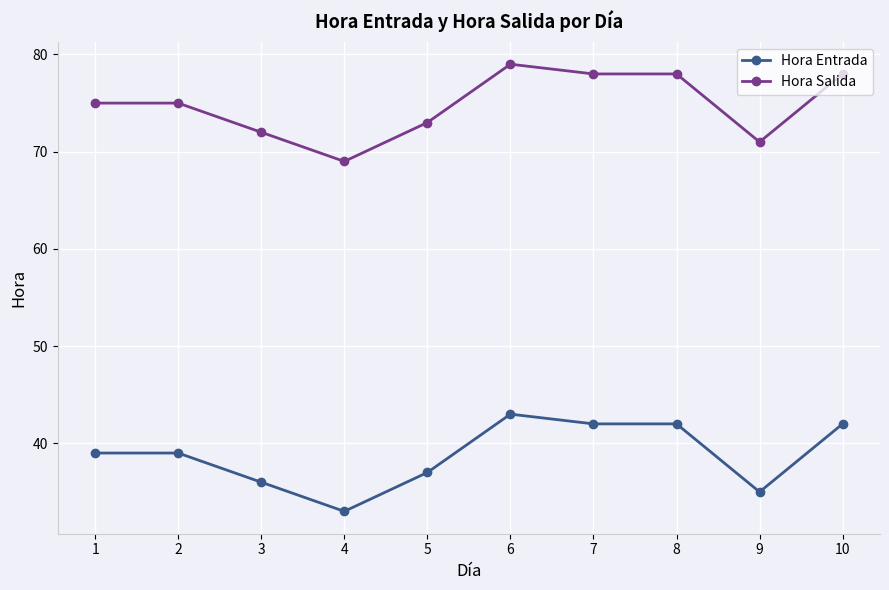

What is the difference between the Hora Salida values at 6 and 5?

6